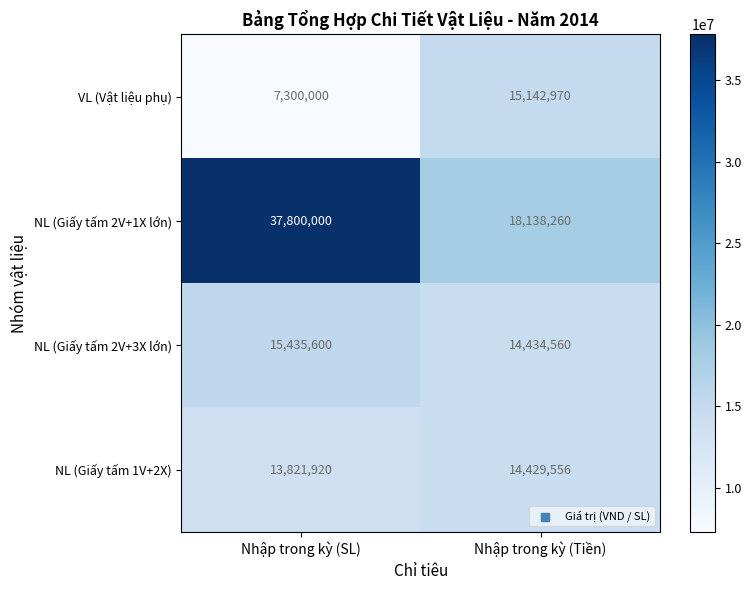

What is the average value of the NL (Giấy tấm 1V+2X) series?

14125738